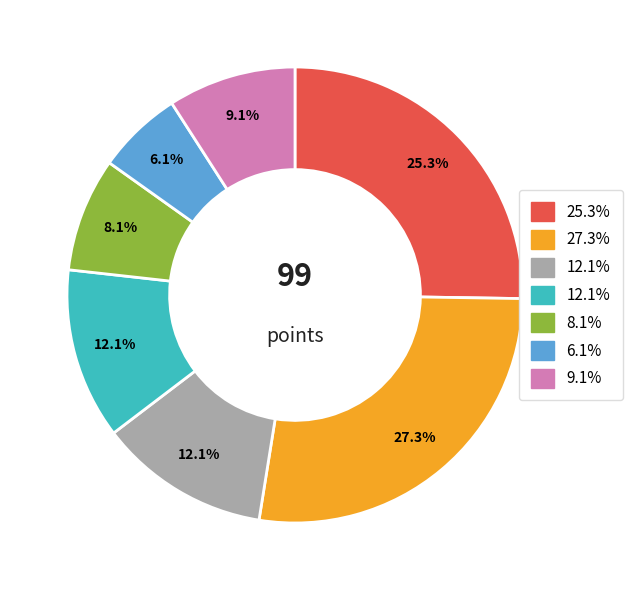

Is there a majority slice in this chart?

No